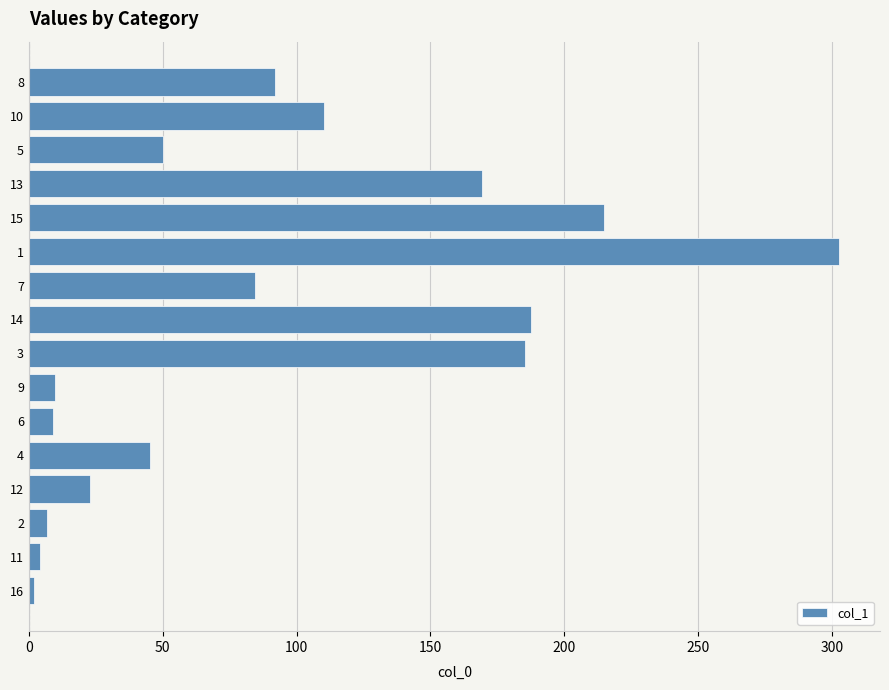

The value at 15 is 69.6. True or false?

False